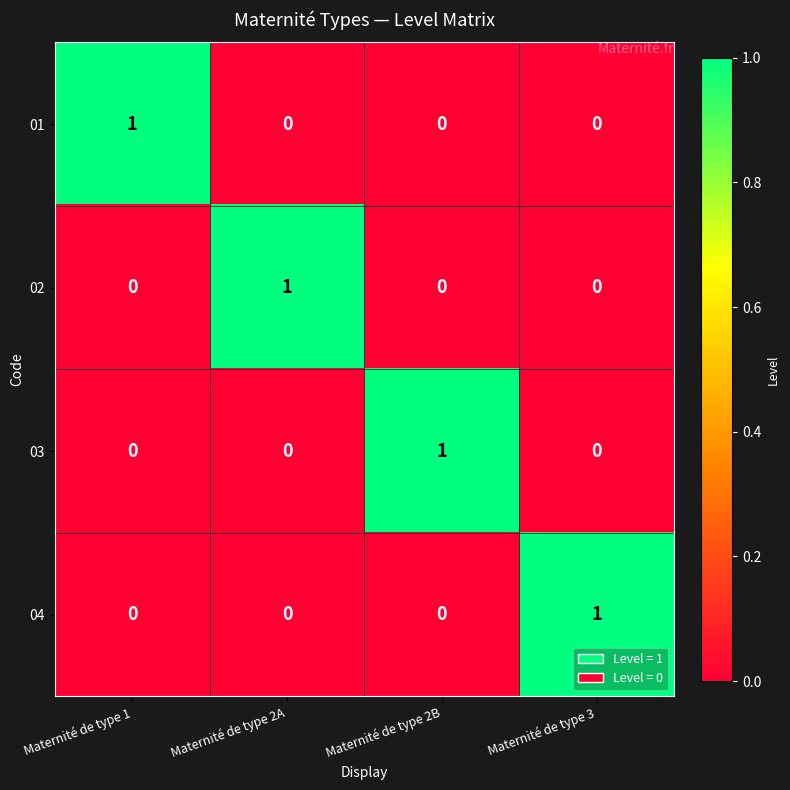

Is it true that 02 equals 1 at Maternité de type 2A?

True